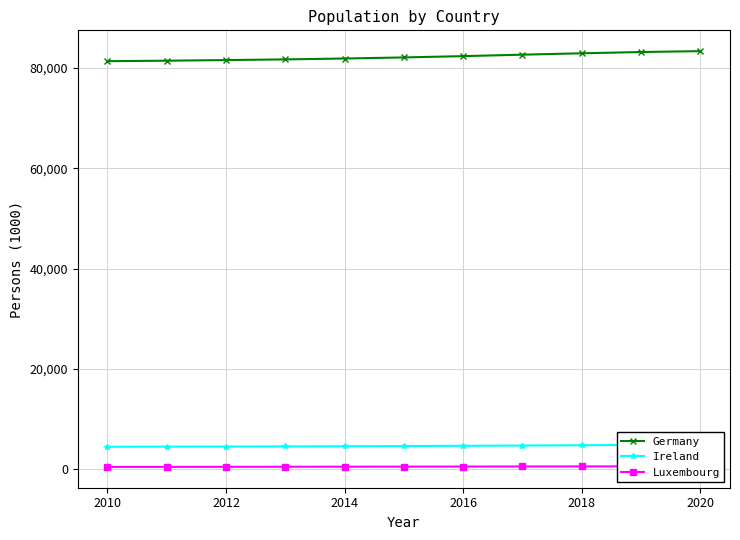

What is the minimum value for Germany?

81325.1